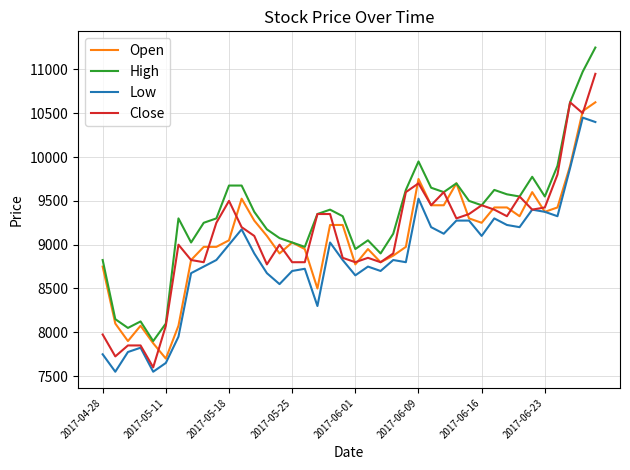

What is the minimum value shown in the chart?

7550